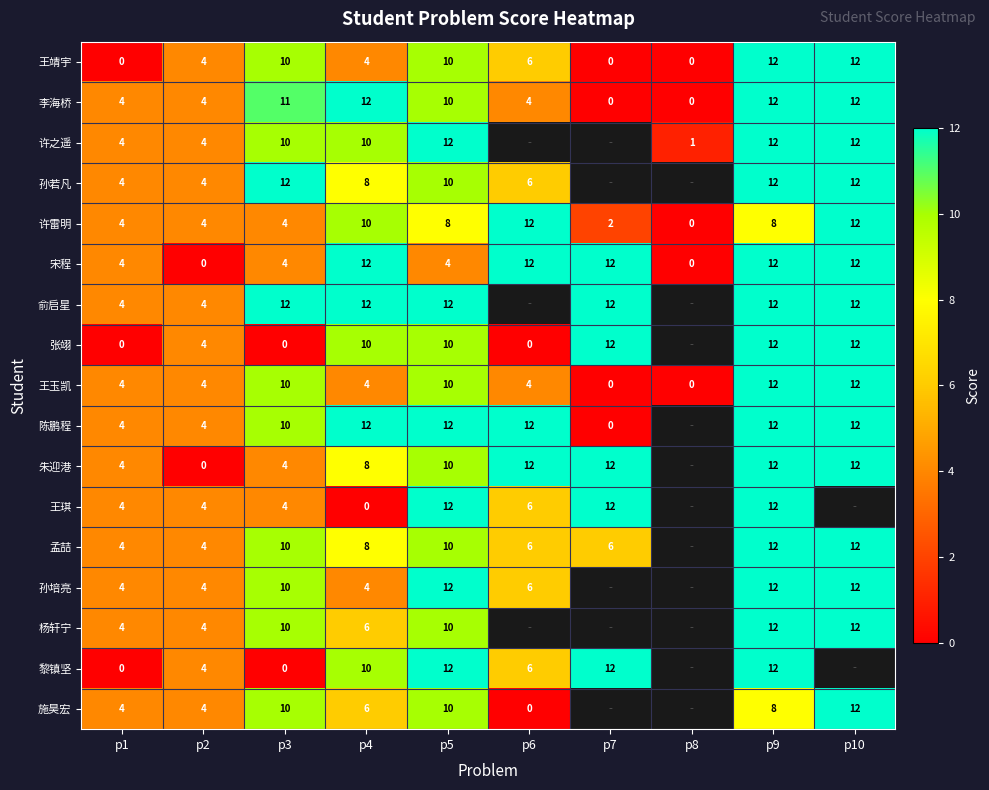

The 王玉凯 series shows 12 at p9. True or false?

True